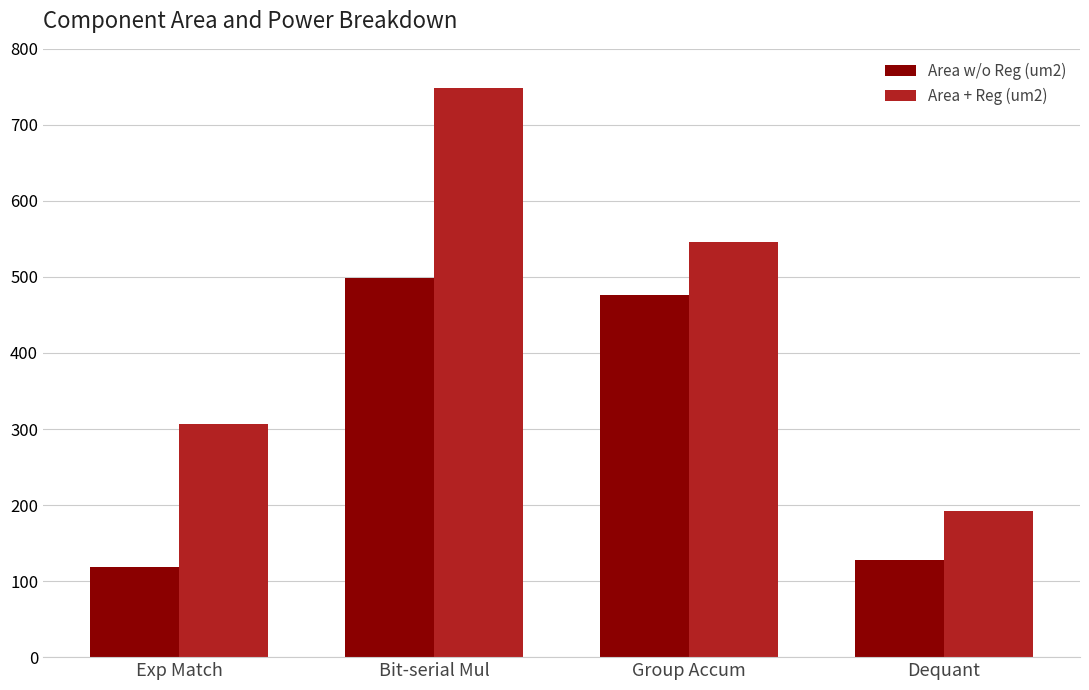

What is the value of the Area w/o Reg (um2) bar at the 4th from the left?

128.1